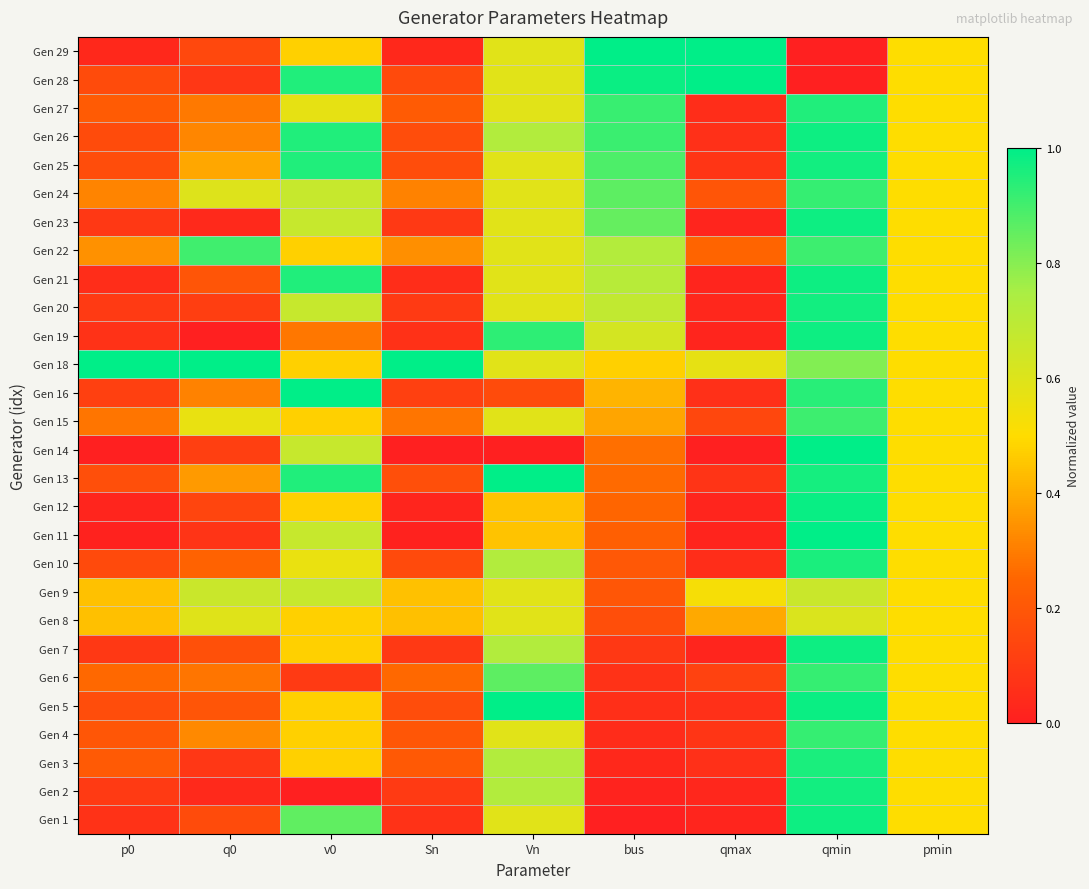

What is the maximum value shown in the chart?

1.0